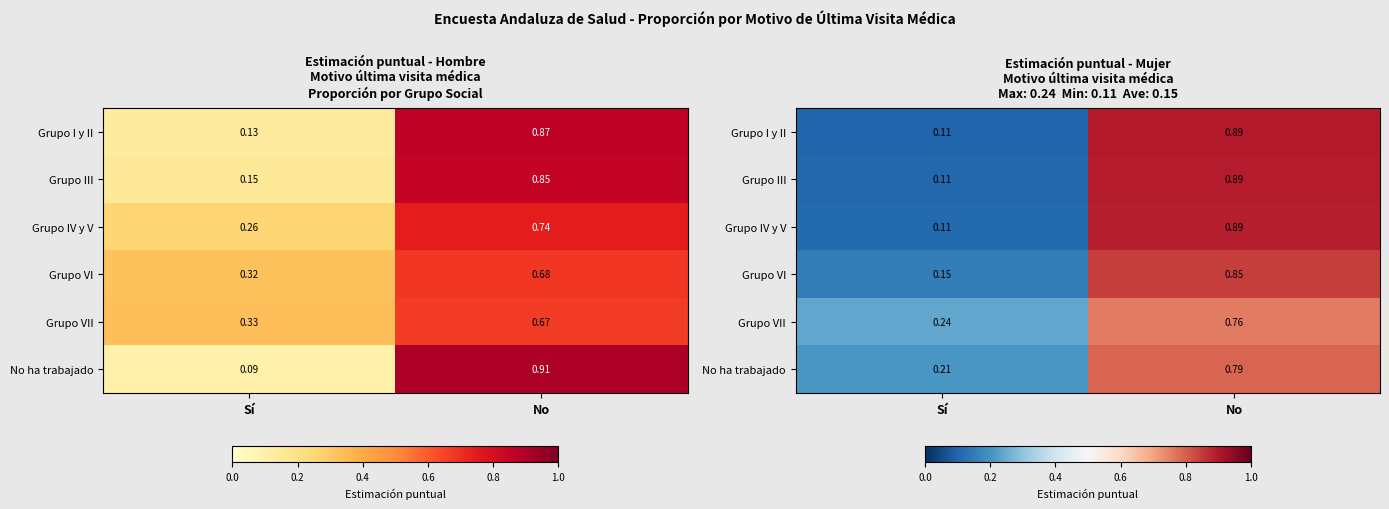

What is the approximate value of Grupo III at Sí?

0.1